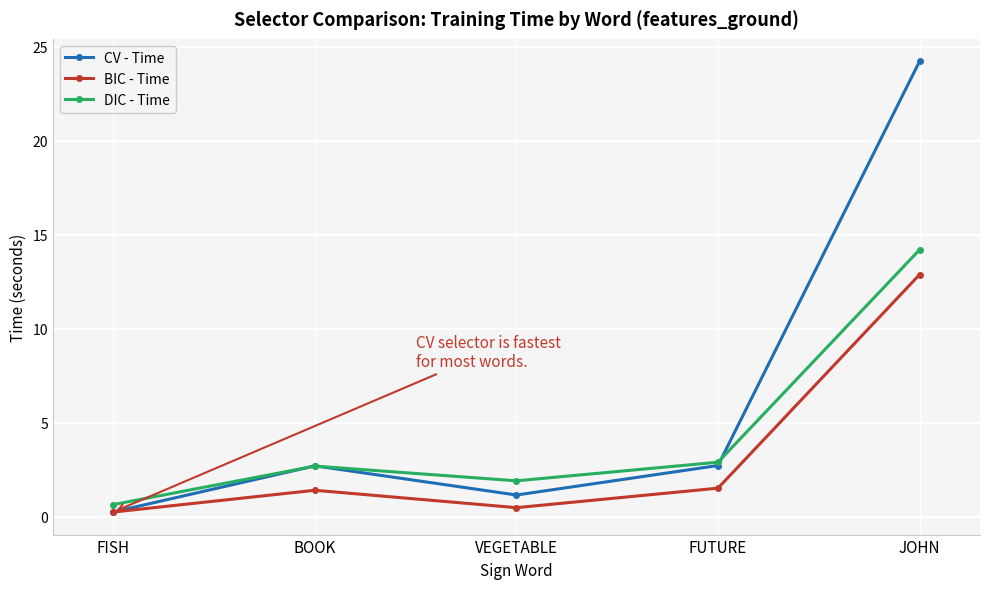

Which series has the largest total across all categories?

CV - Time